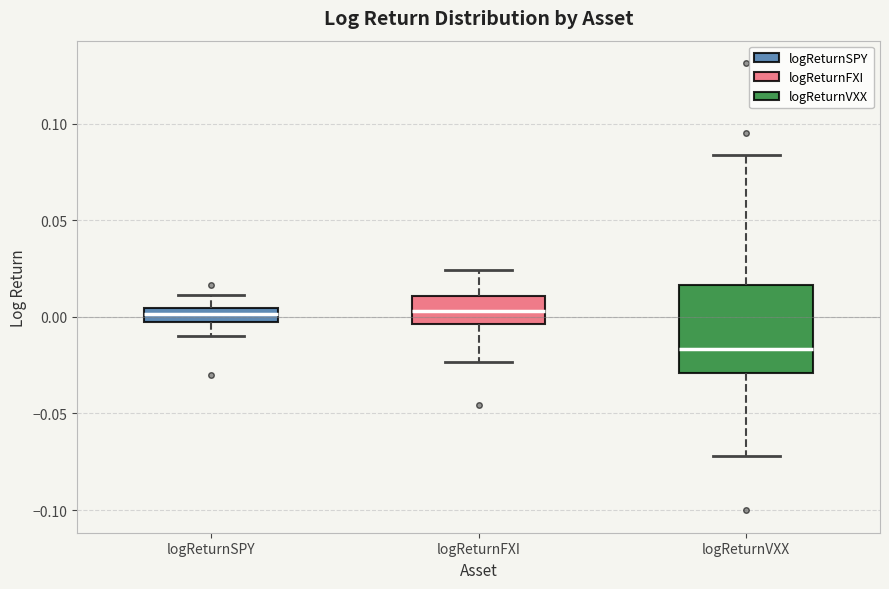

Where does the upper whisker of the box for logReturnVXX end on the y-axis? The values are not printed on the chart, so give them approximately, as read against the axis.

0.085